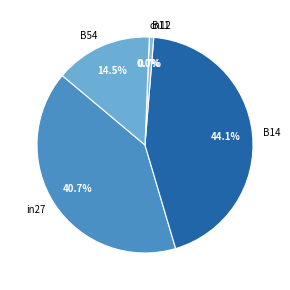

To the nearest percent, what is the difference between the in27 and cn12 slice percentages?

41%